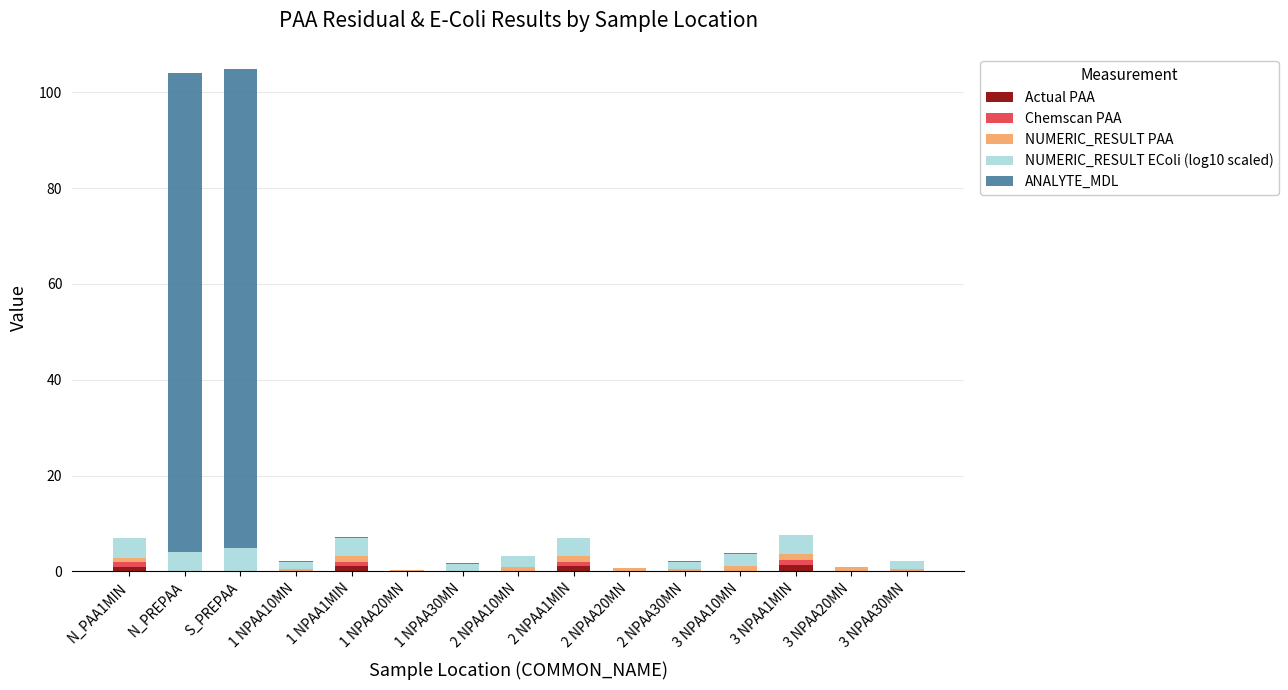

At which category is the sum across all series the highest?

S_PREPAA